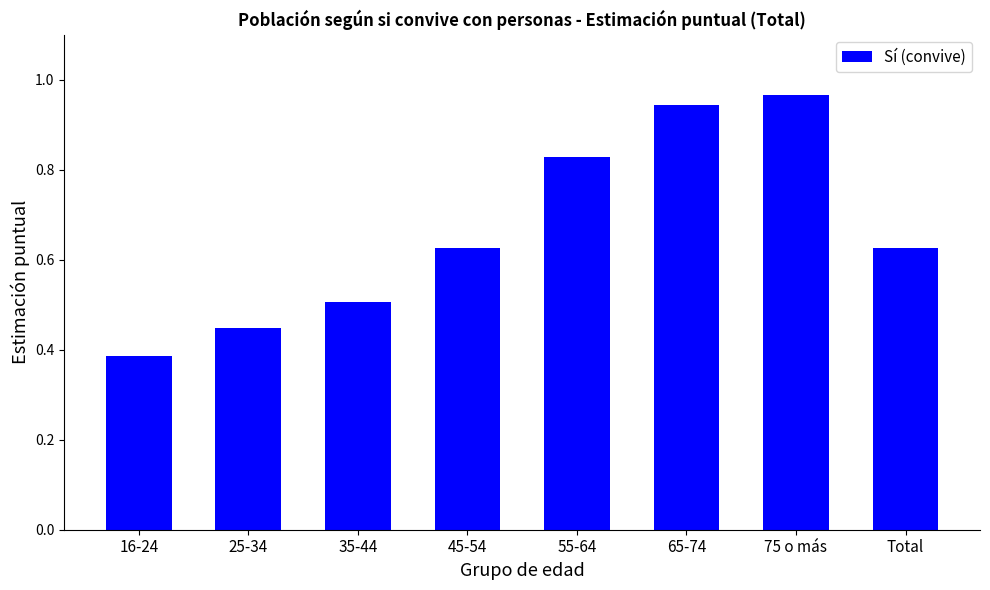

The chart shows a value of 0.4 at 65-74. True or false?

False